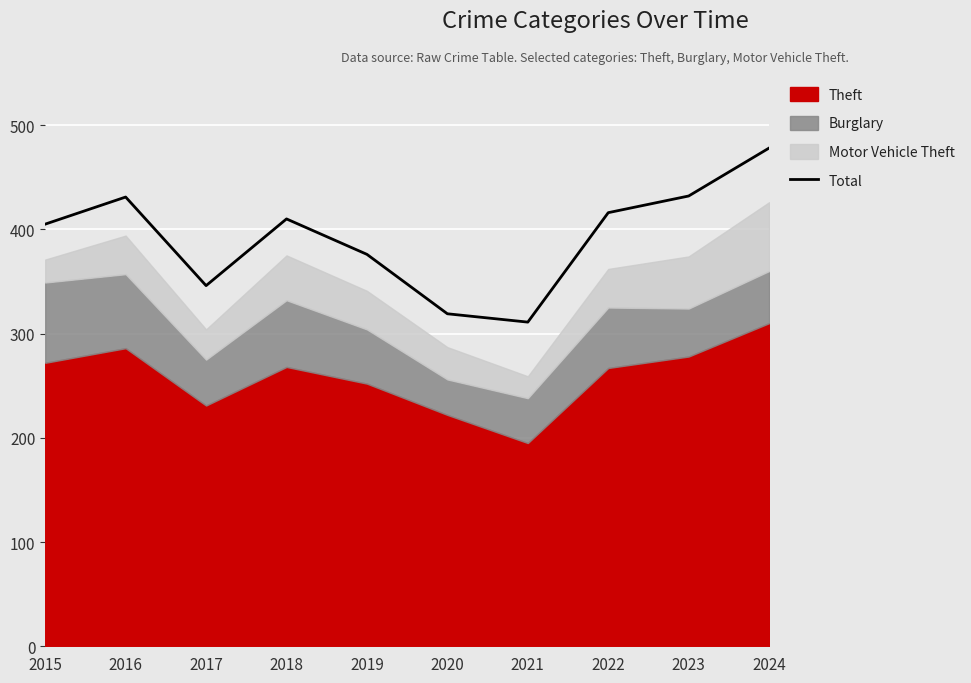

The value at 2019 is 376. True or false?

True